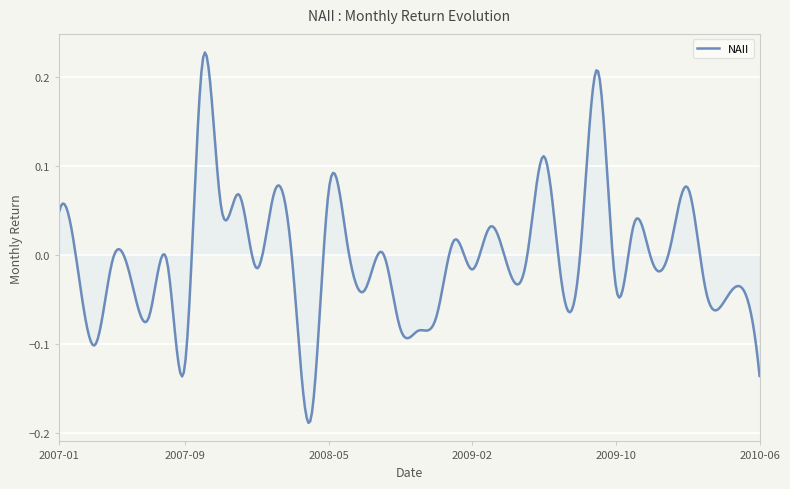

What is the difference between the maximum and minimum values?

0.4